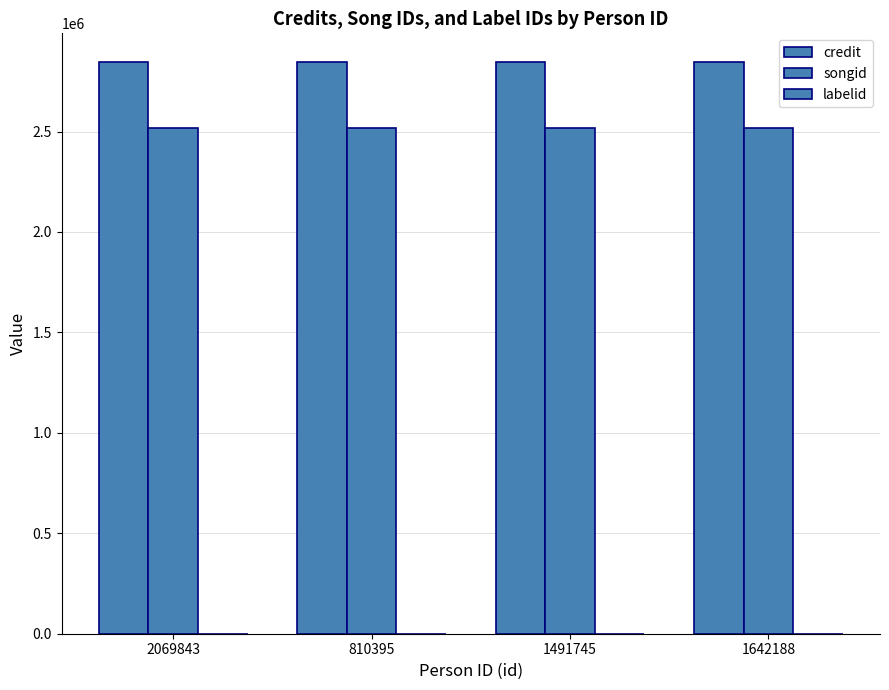

What is the value of the labelid bar at the 2nd from the left?

-1